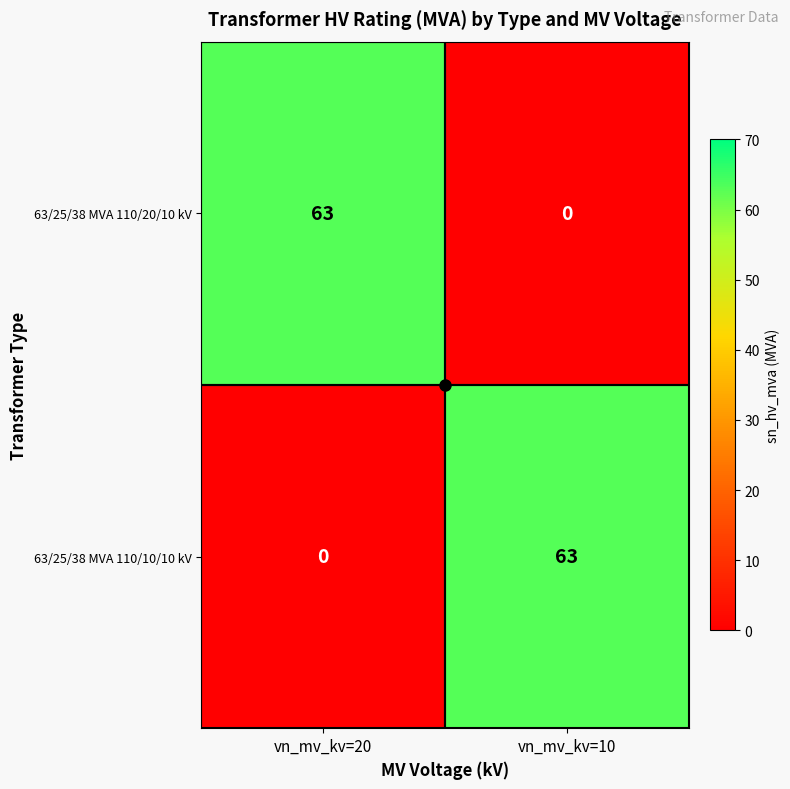

Count the number of categories in the chart.

2